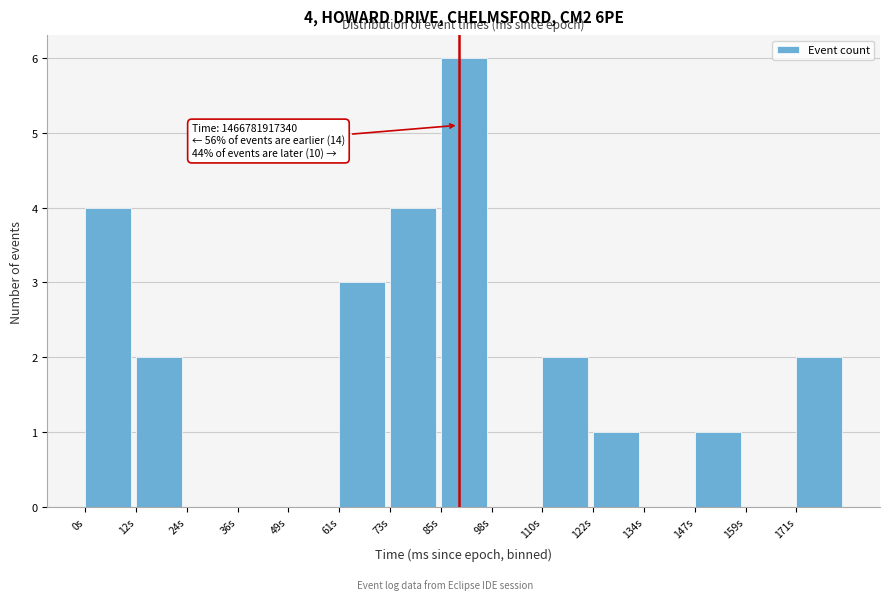

Reading left to right, transcribe all the data shown in this chart.

0s=4	12s=2	24s=0	36s=0	49s=0	61s=3	73s=4	85s=6	98s=0	110s=2	122s=1	134s=0	147s=1	159s=0	171s=2